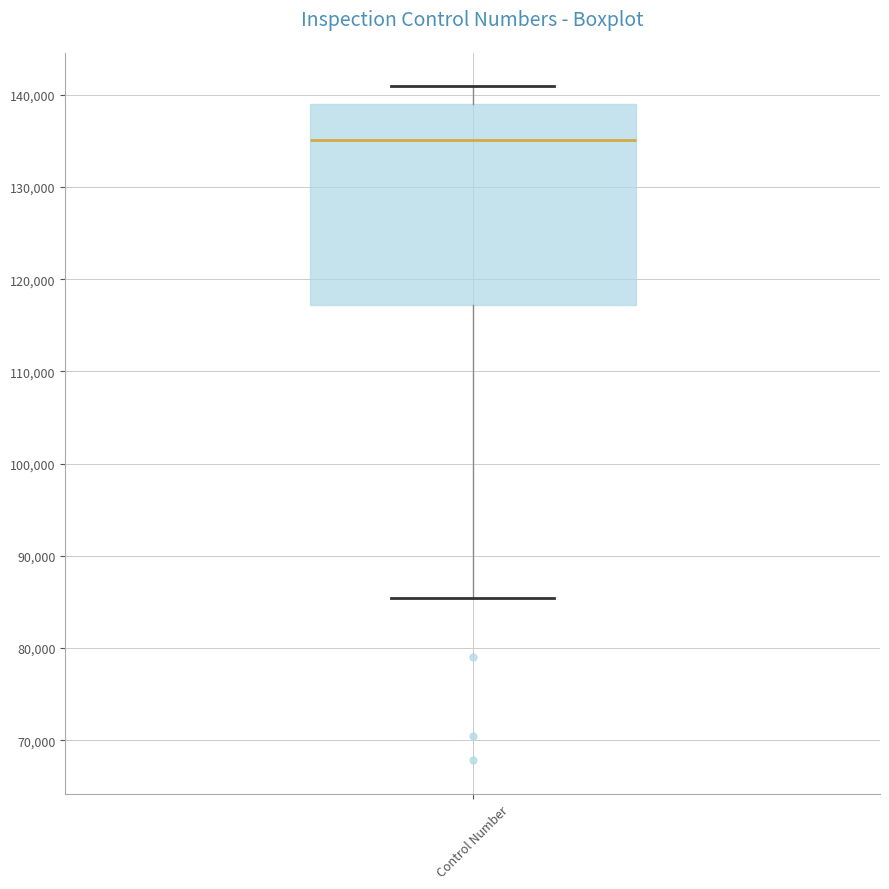

Transcribe this box plot: give where the median line is, the range the box spans, and where the two whiskers end, as read against the y-axis. The values are not printed on the chart, so give them approximately, as read against the axis.

median 135000, box 117000 to 139000, whiskers 85000 to 141000